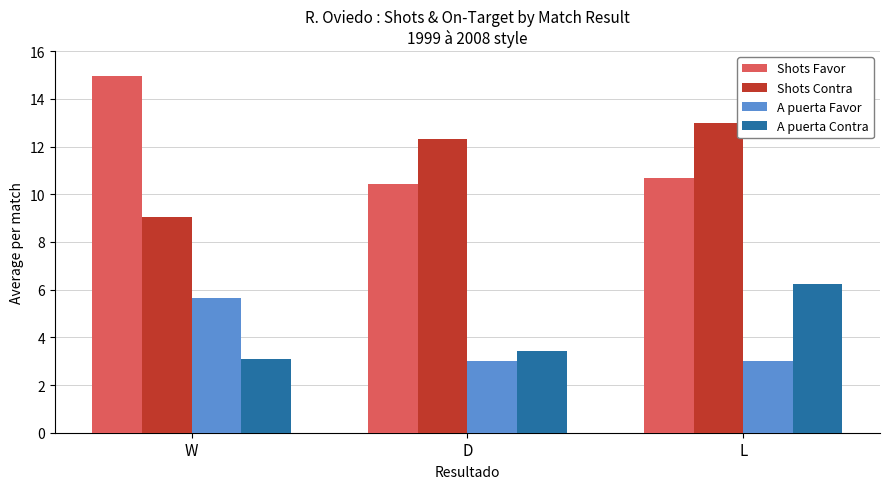

Reading right to left, what are all the values shown in this chart?

Shots Favor: 10.7	10.4	14.9
Shots Contra: 13.0	12.3	9.1
A puerta Favor: 3.0	3.0	5.6
A puerta Contra: 6.2	3.4	3.1